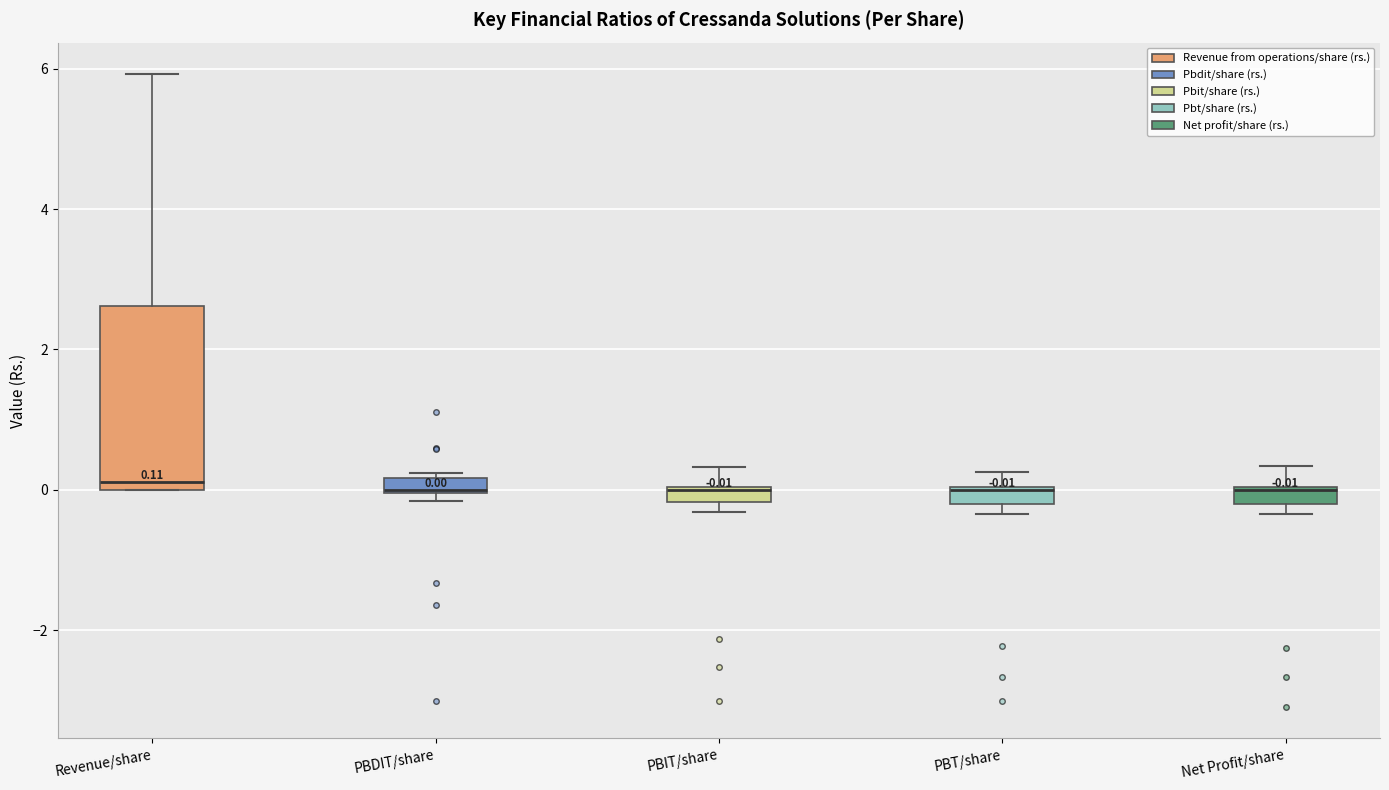

Which box is the tallest, from its lower edge to its upper edge?

Revenue/share